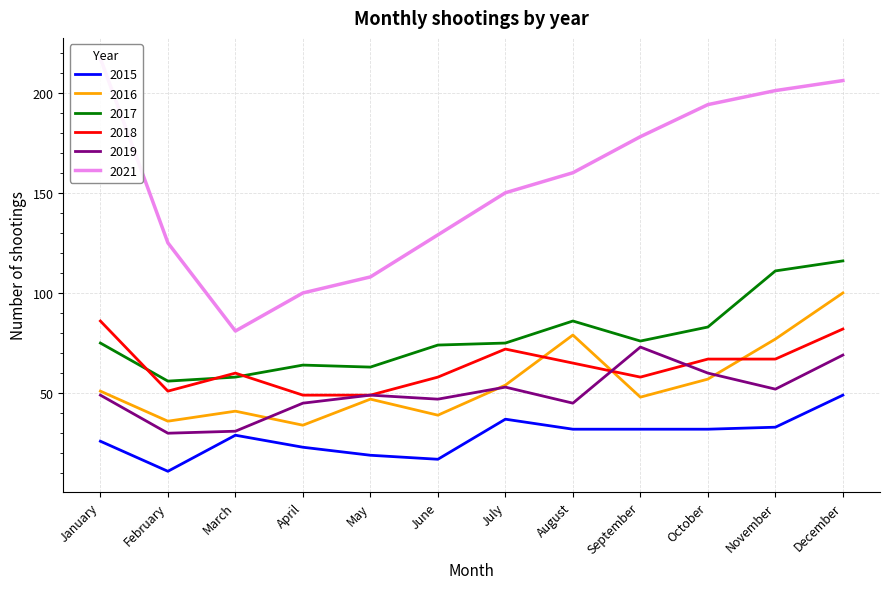

What is the sum of the 2017 values at August and December?

202